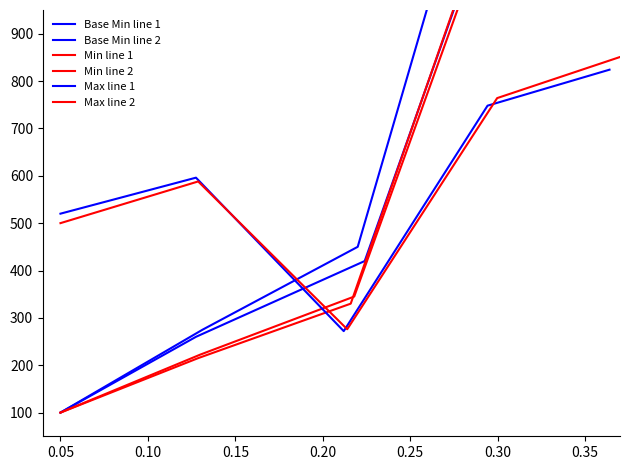

What is the value of the Min line 1 point at the 5th from the left?

1360.0